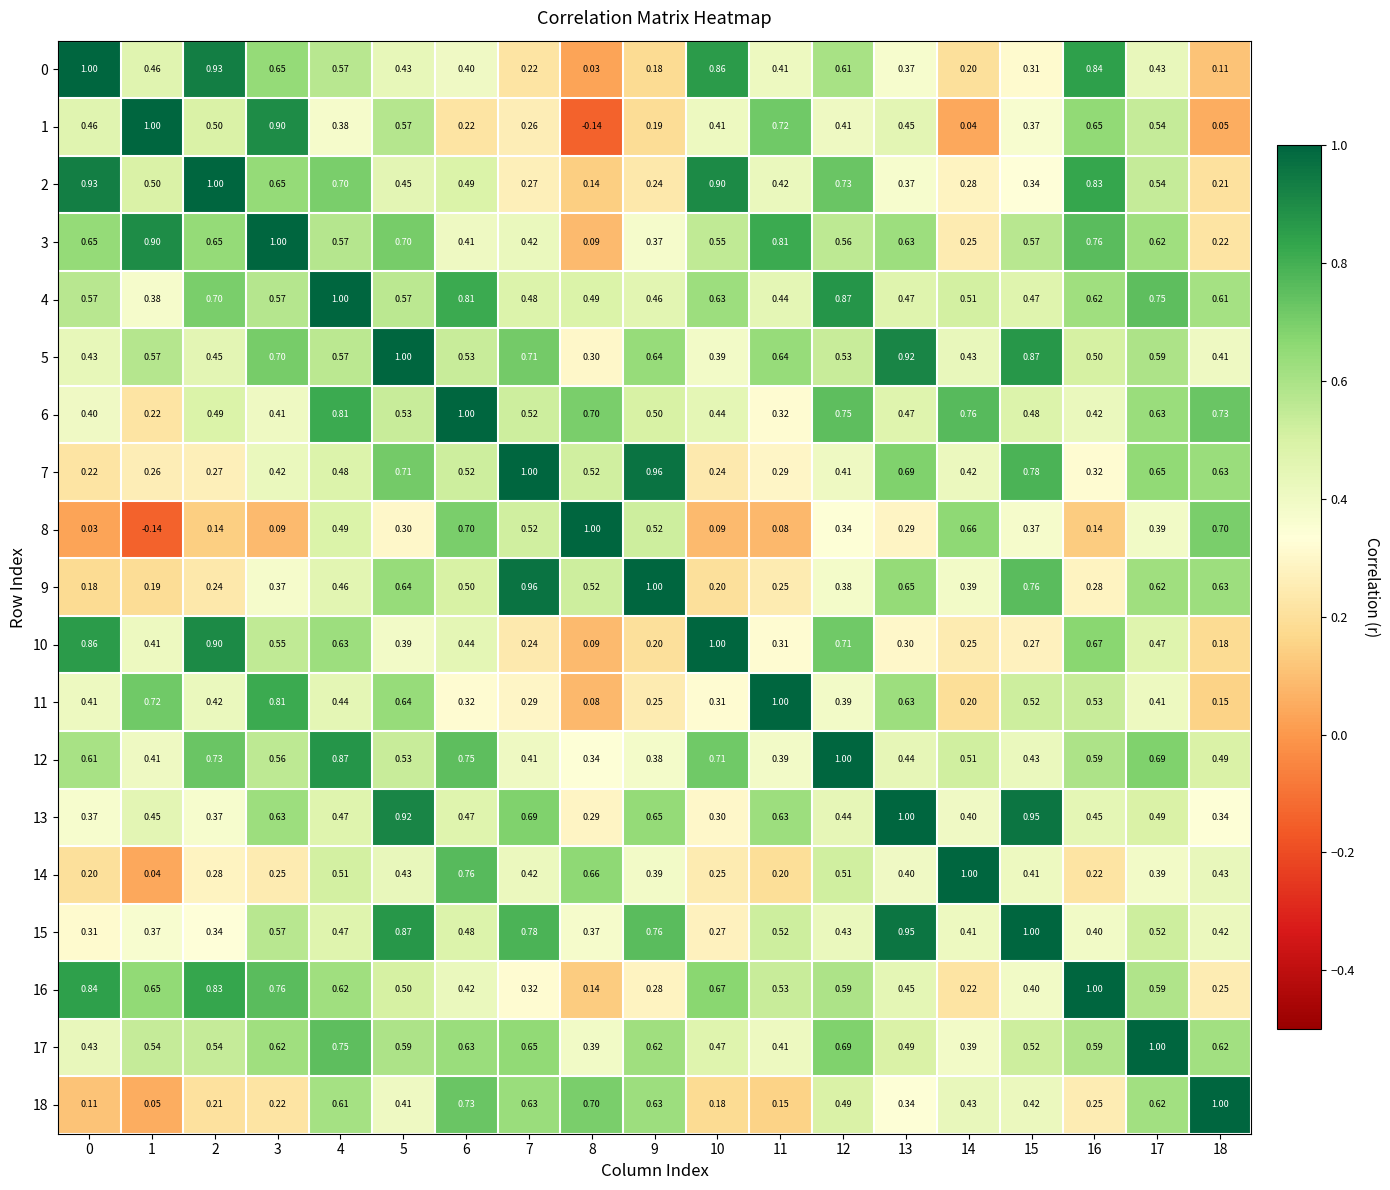

Is the value of 15 at 4 greater than the value of 1 at 15?

Yes